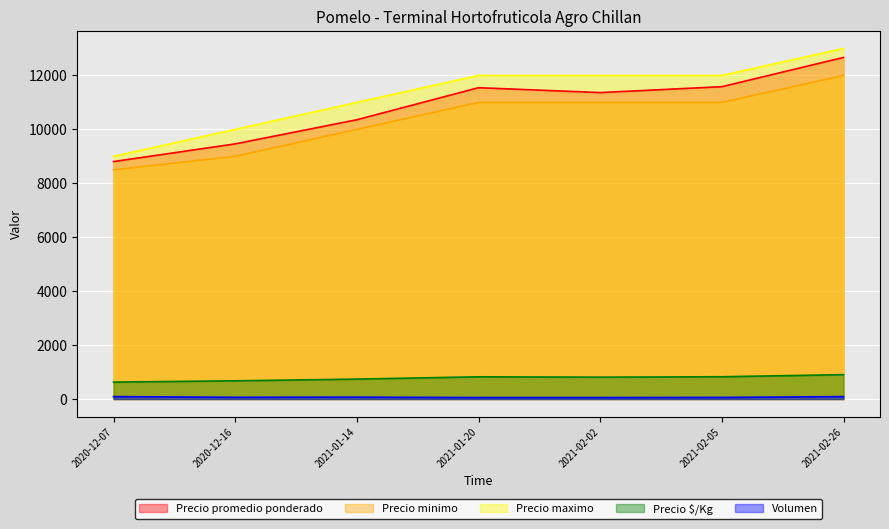

How many data points in Volumen are above 65?

3